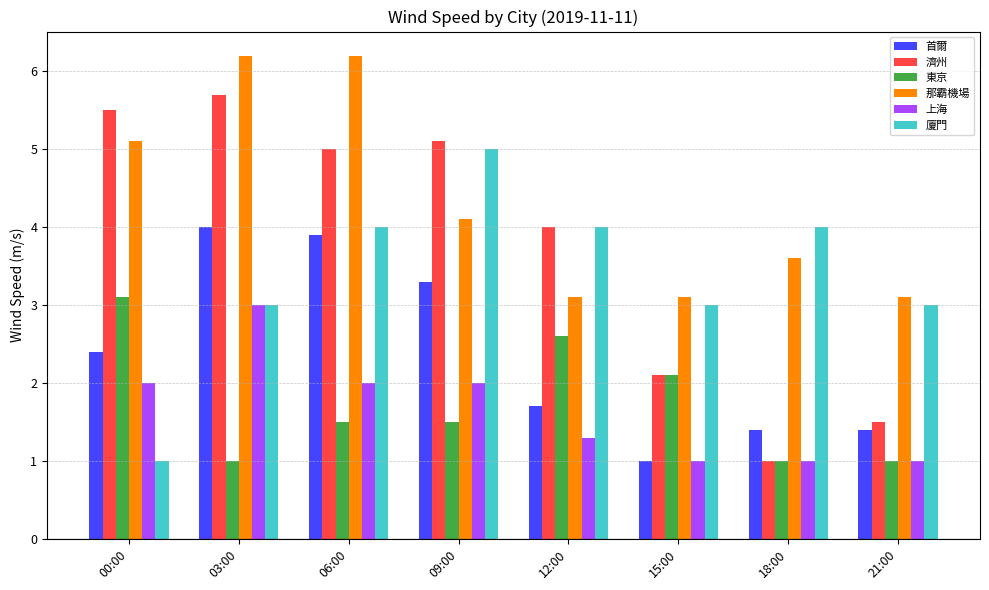

Which series has the largest total across all categories?

那霸機場